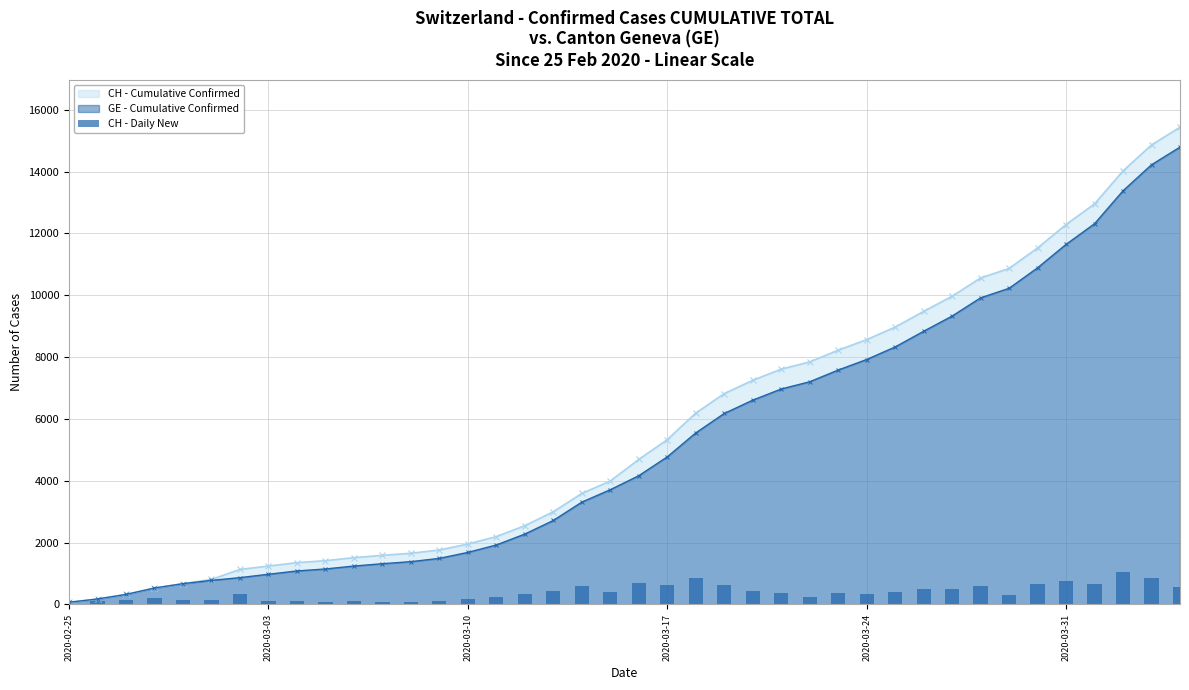

What is the highest value of the CH - Cumulative Confirmed series?

15433